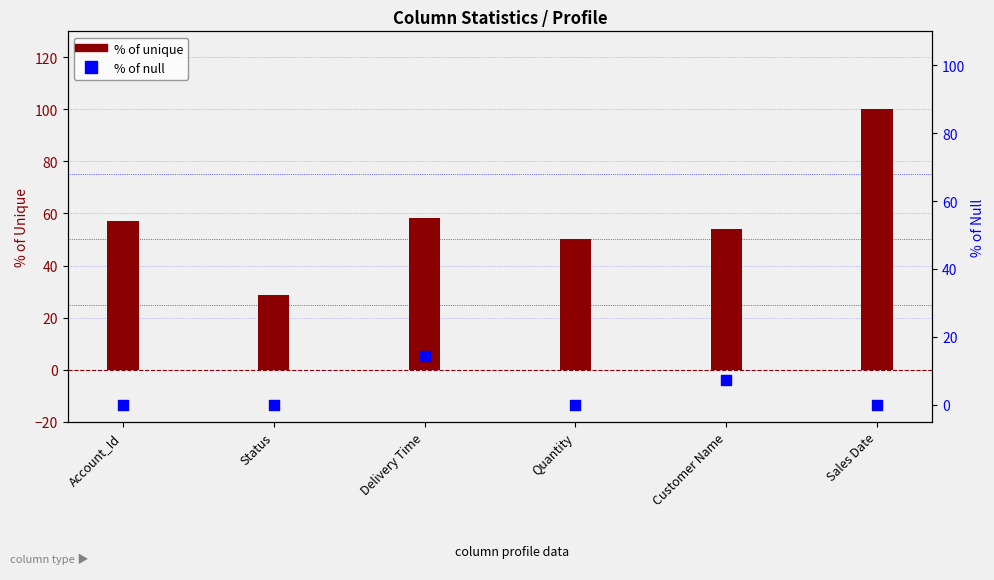

At how many categories does at least one series exceed 26?

6